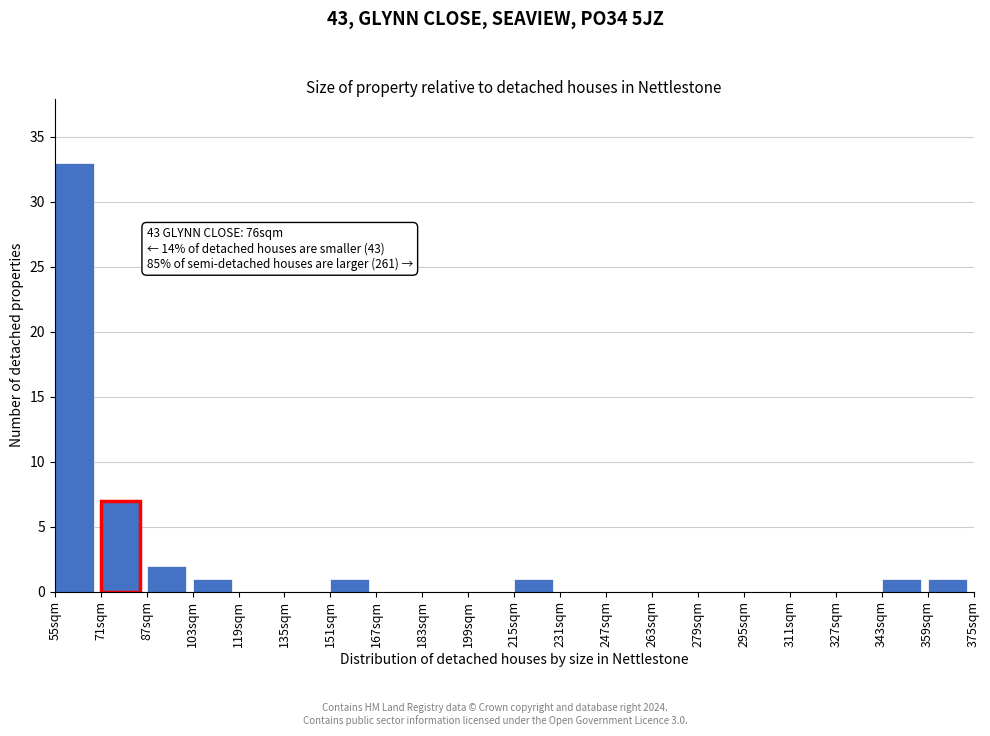

Which range on the x-axis has the tallest bar?

55 to 71